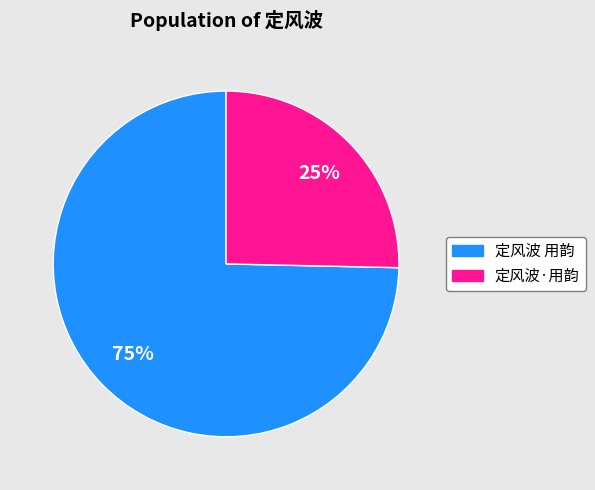

What is the largest slice in the pie chart?

定风波 用韵